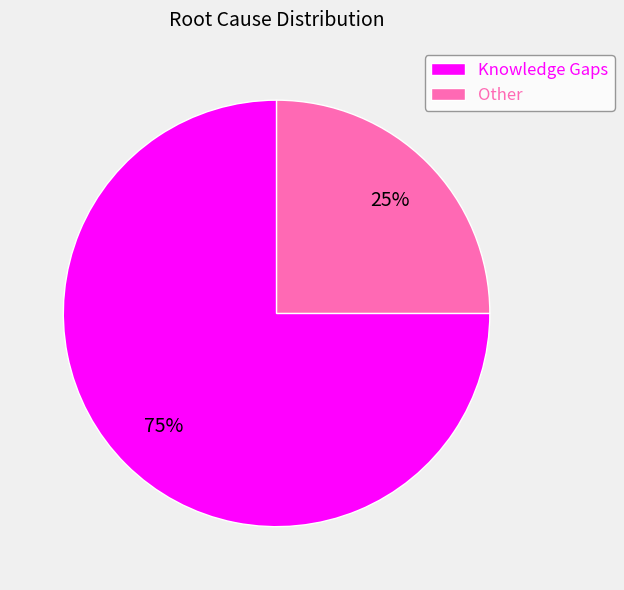

To the nearest percent, what is the difference between the largest and smallest slice percentages?

50%